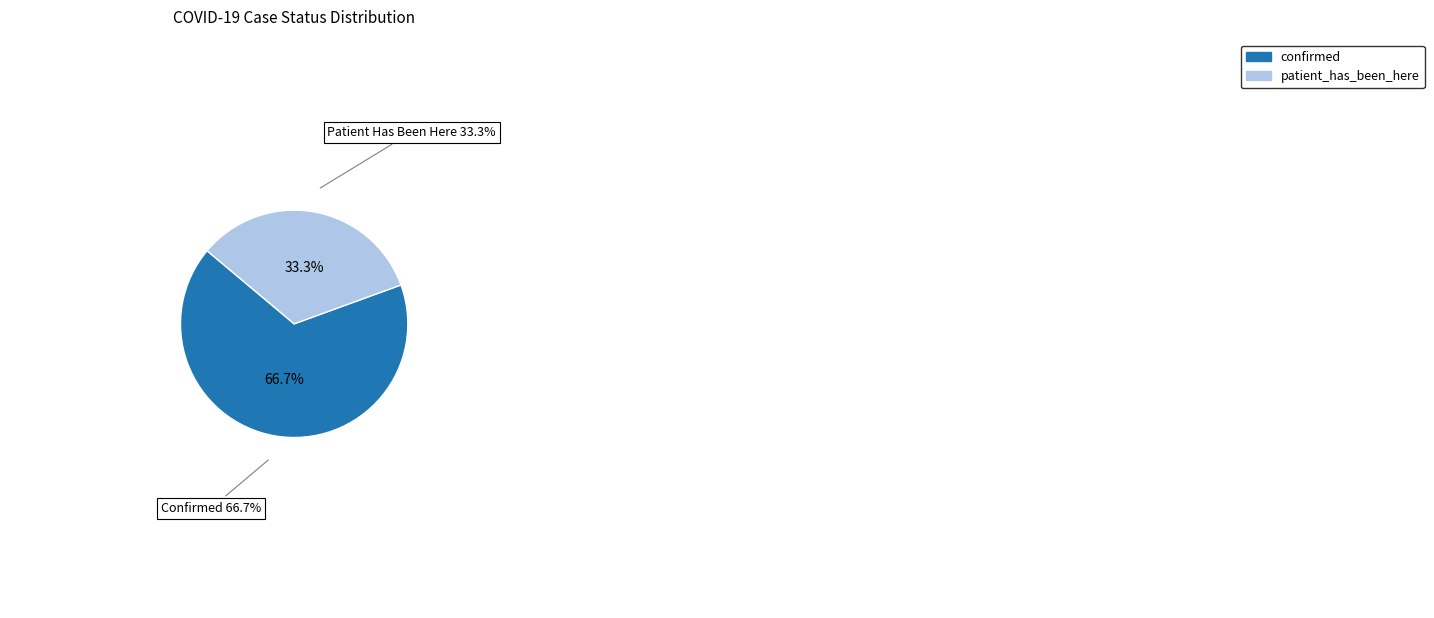

Which has a higher value, patient_has_been_here or confirmed?

confirmed